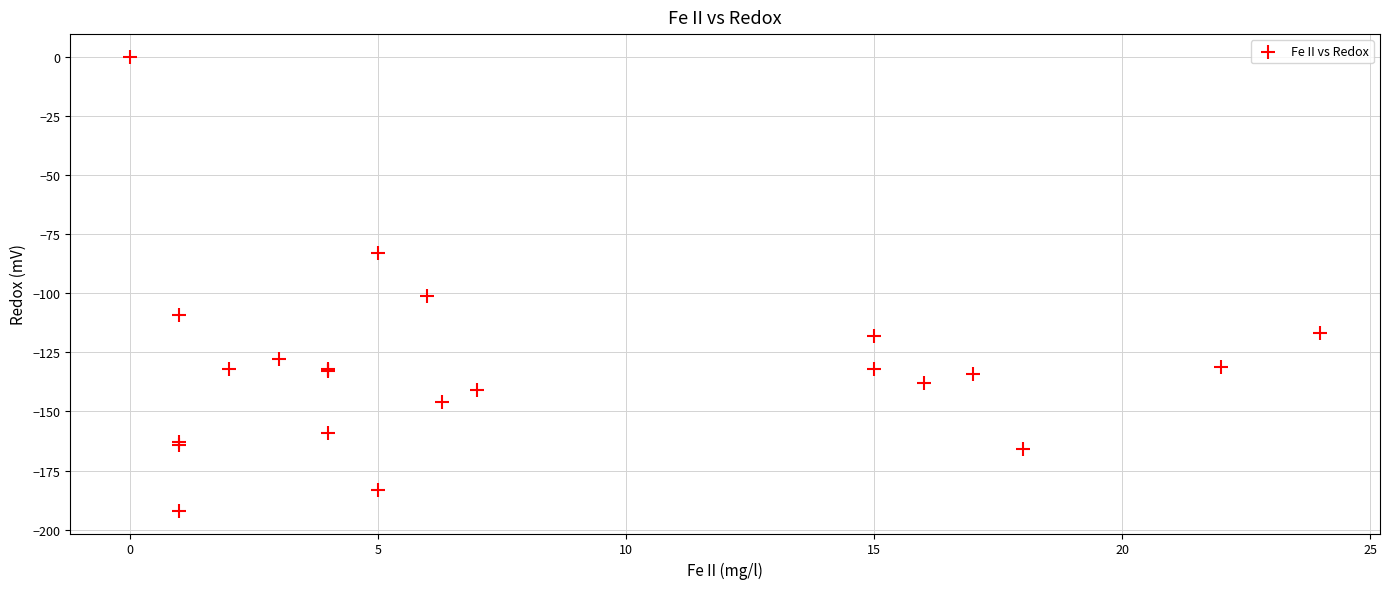

What Y value in the scatter plot is closest to -96?

-101.0